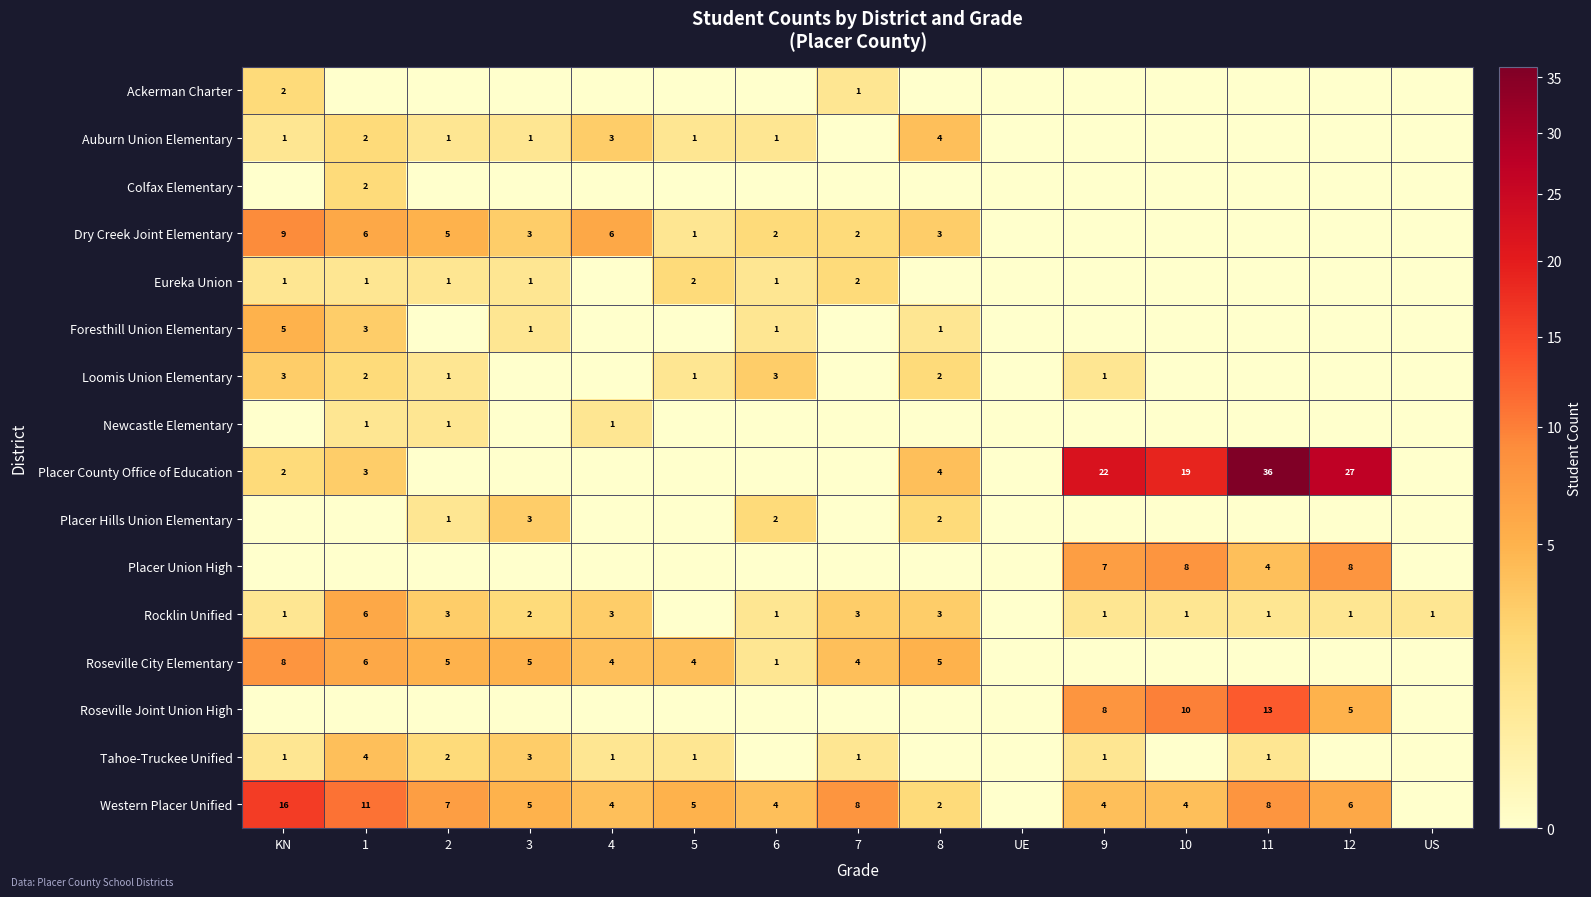

The value of Eureka Union at 5 is 2. True or false?

True